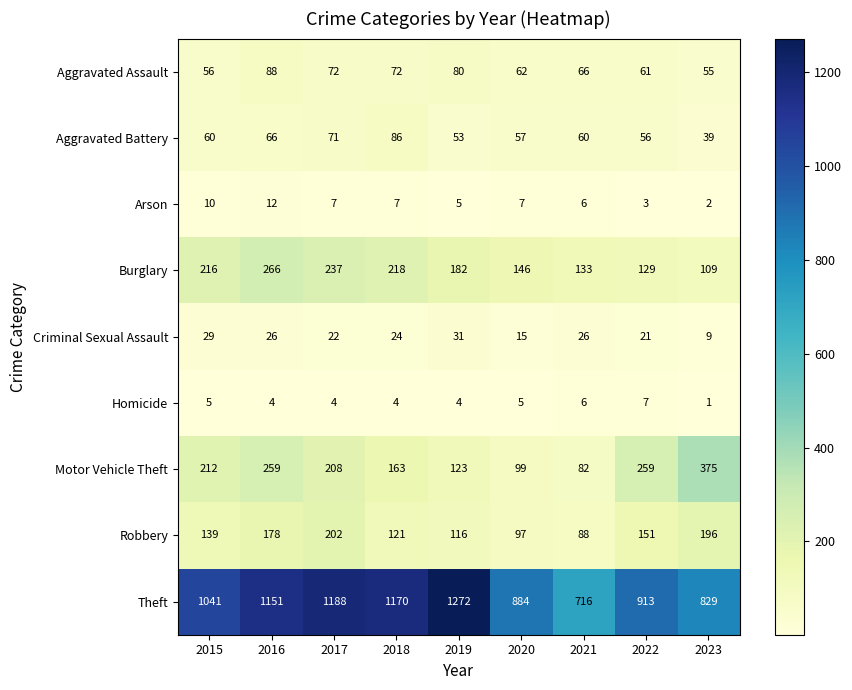

What is the difference between the second highest and second lowest values in the Robbery series?

99